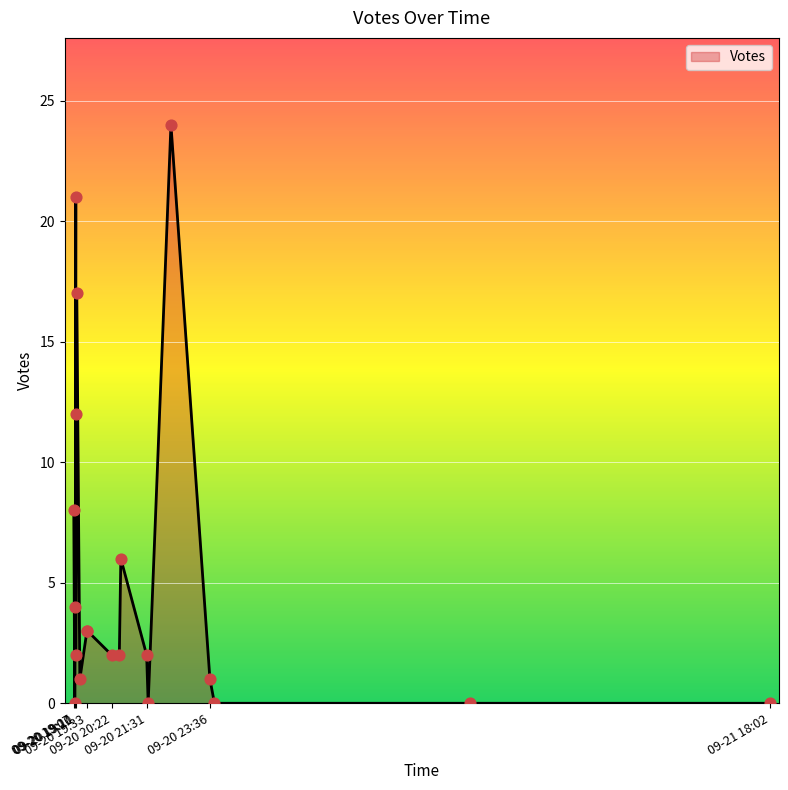

Which has a higher value, 2019-09-20 21:31 or 2019-09-20 21:34?

2019-09-20 21:31